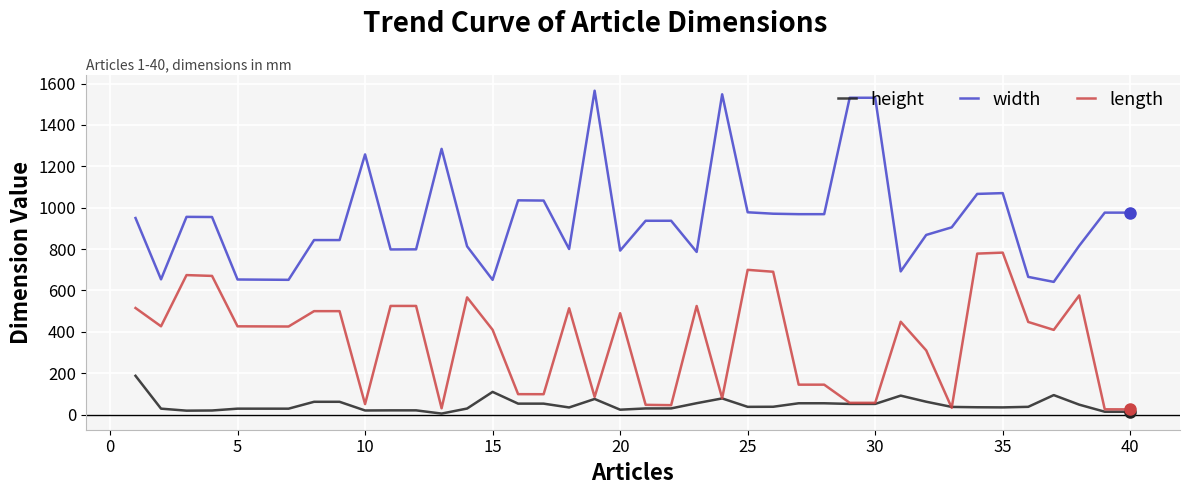

Rank the series by their average value, from lowest to highest.

height, length, width